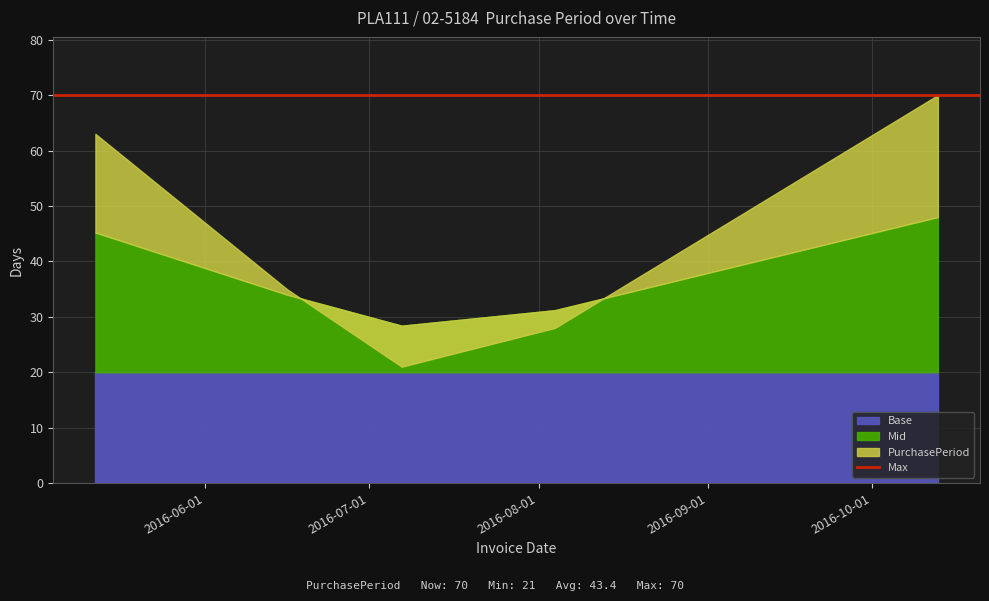

What is the value of the 1st point from the left?

63